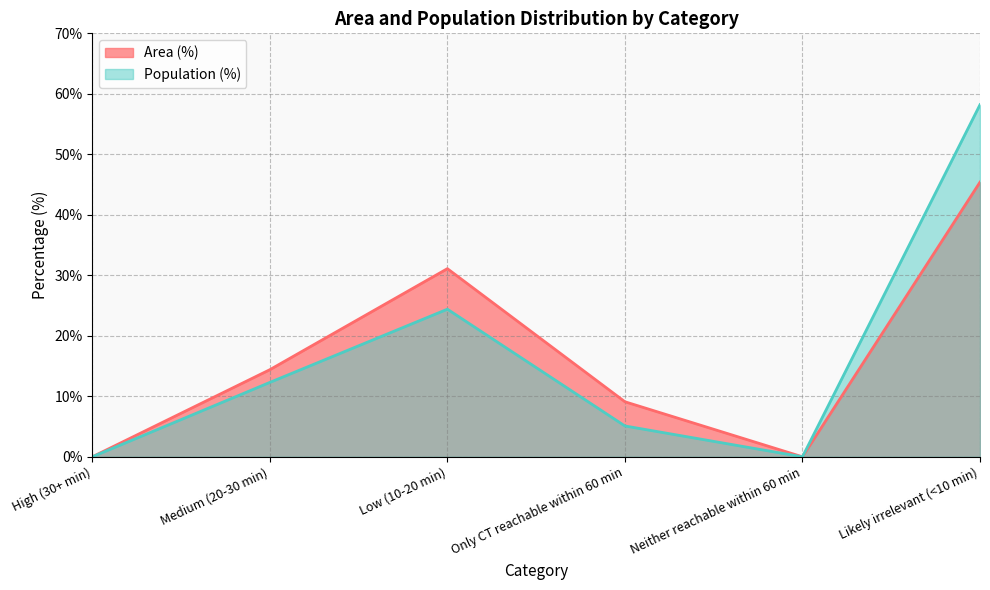

What is the value of the Population (%) point at the 4th from the left?

5.1